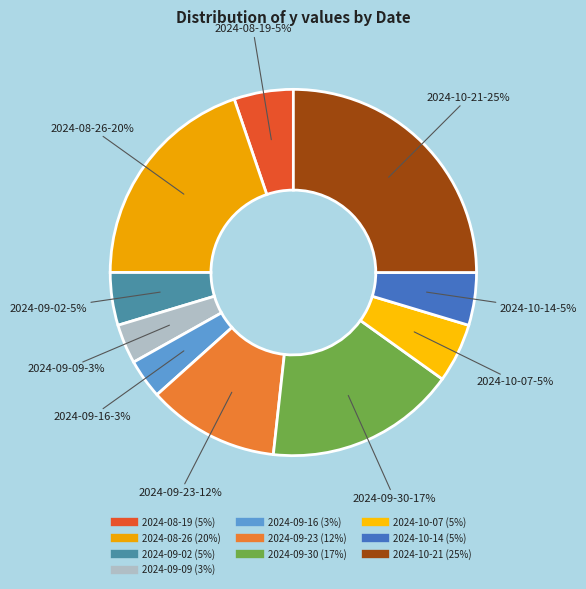

Between 2024-10-07 and 2024-09-23, which is larger?

2024-09-23